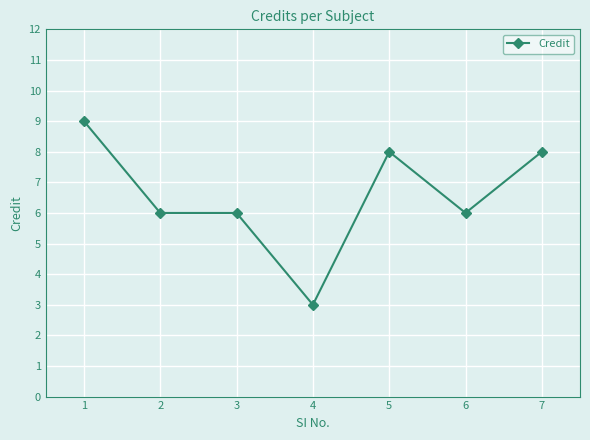

How many lines are shown in the chart?

1